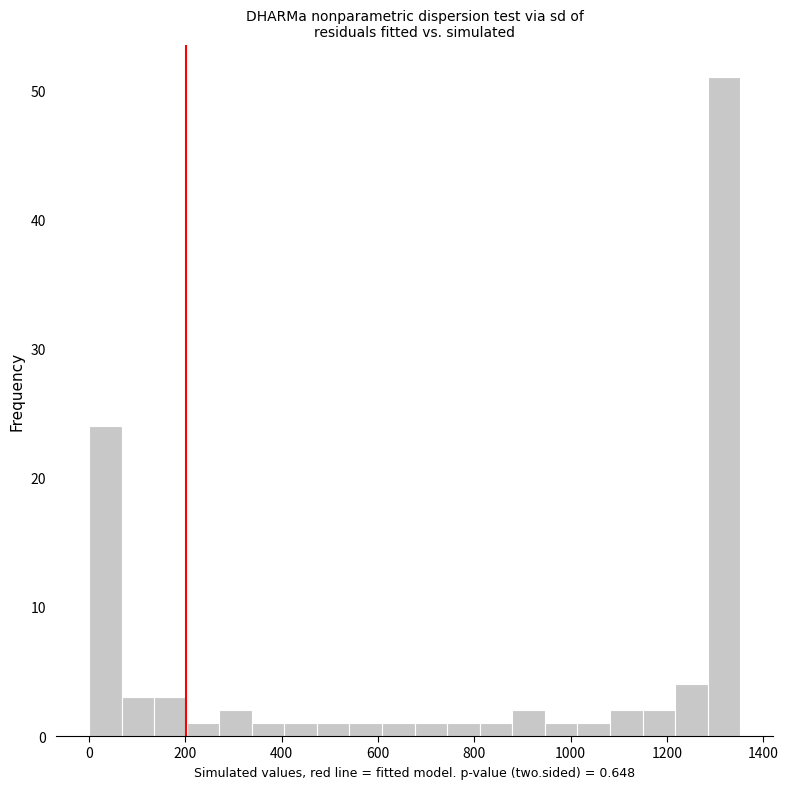

Read against the x-axis, roughly where is the centre of the tallest bar?

1320